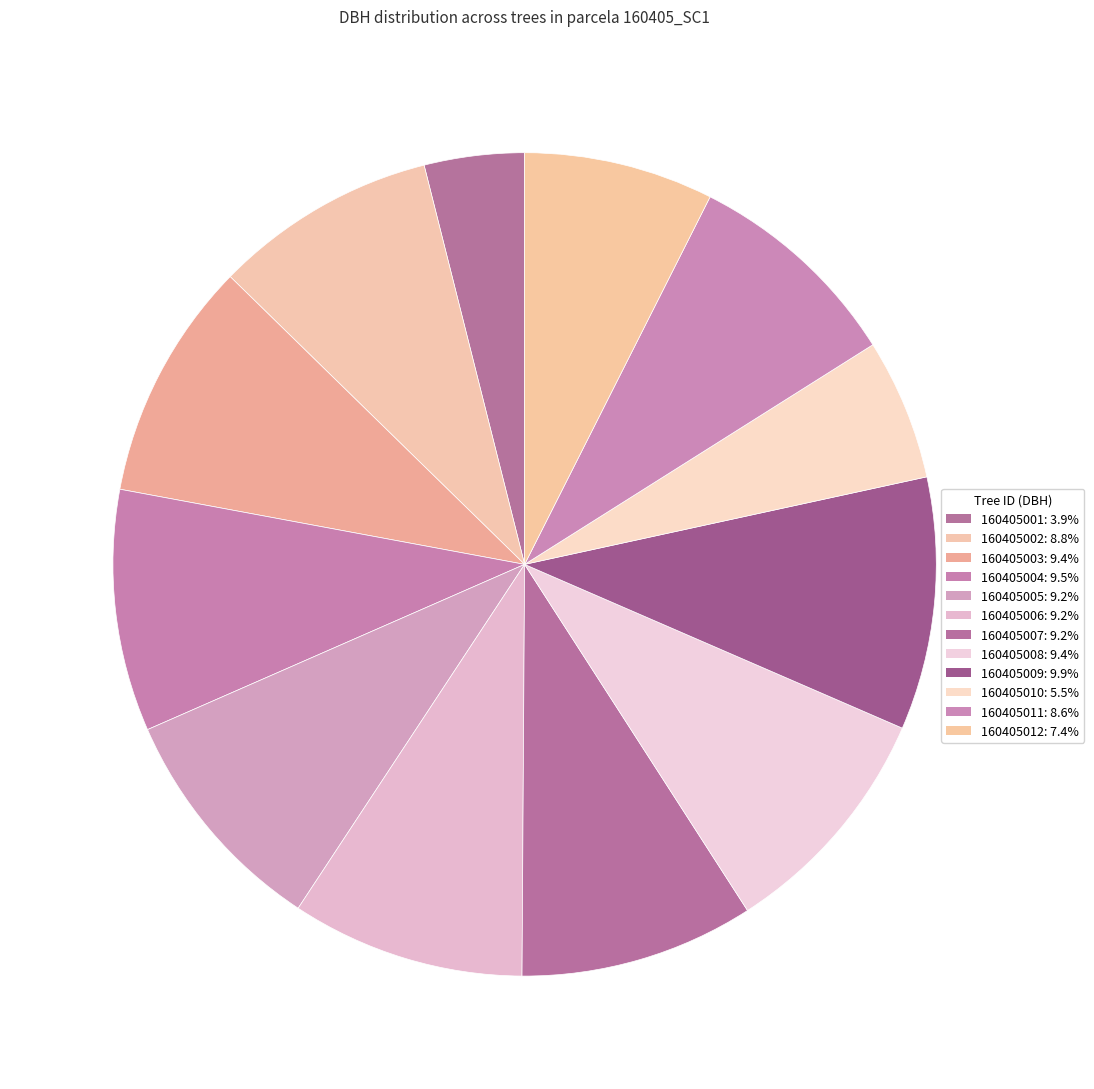

What is the ratio of the value at 160405012 to the value at 160405001?

1.9